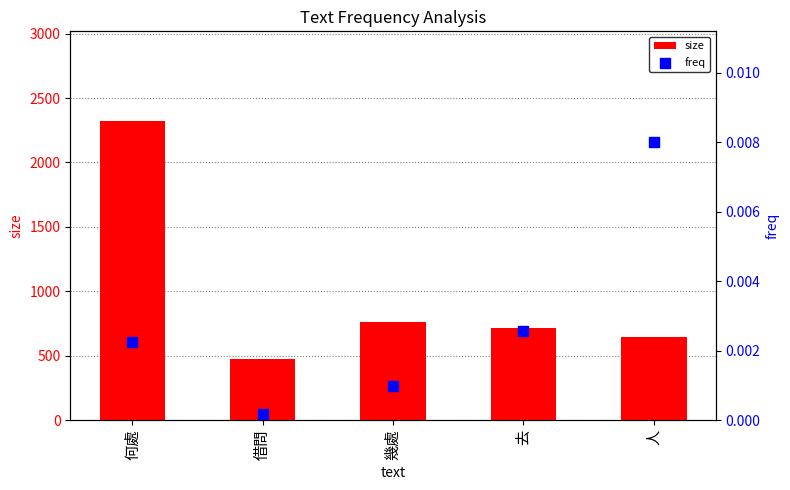

What are all the series names shown in the legend?

size, freq